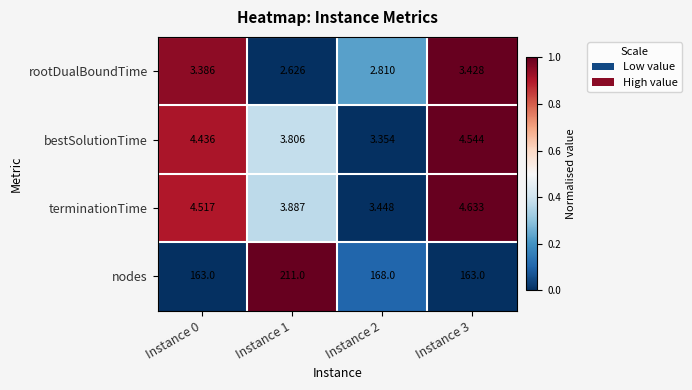

Between Instance 0 and Instance 3, which series saw the biggest shift?

terminationTime